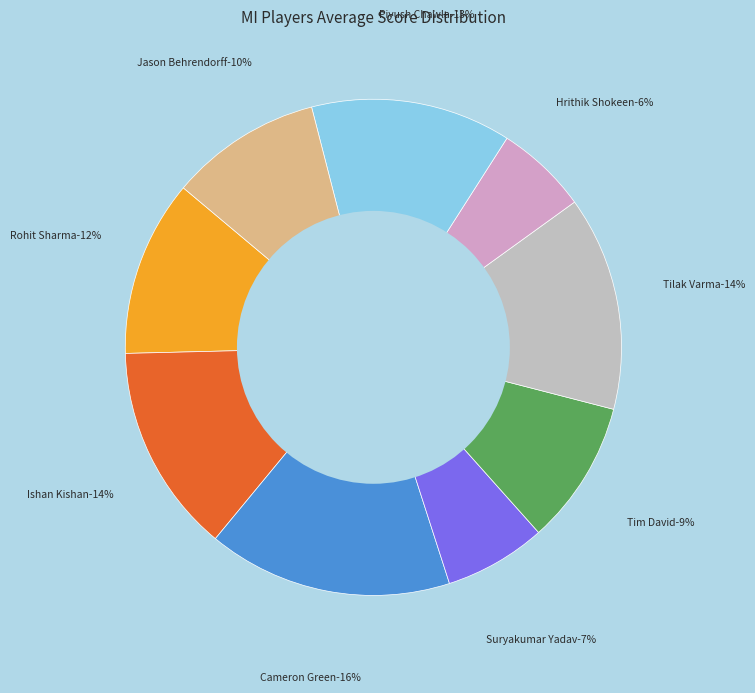

Rank the categories by value from lowest to highest.

Hrithik Shokeen RAOB, Suryakumar Yadav RAO, Tim David, Jason Behrendorff LAFM, Rohit Sharma, Piyush Chawla RALB, Ishan Kishan, Tilak Varma, Cameron Green RAM